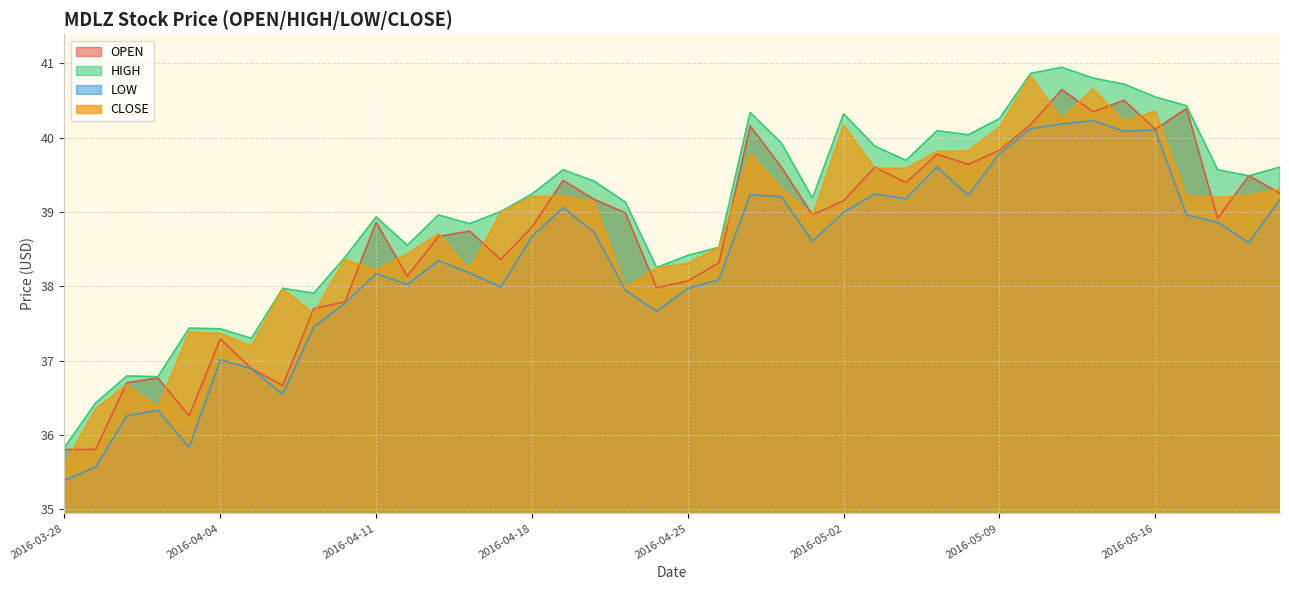

At which category does OPEN reach its first local valley?

2016-04-01